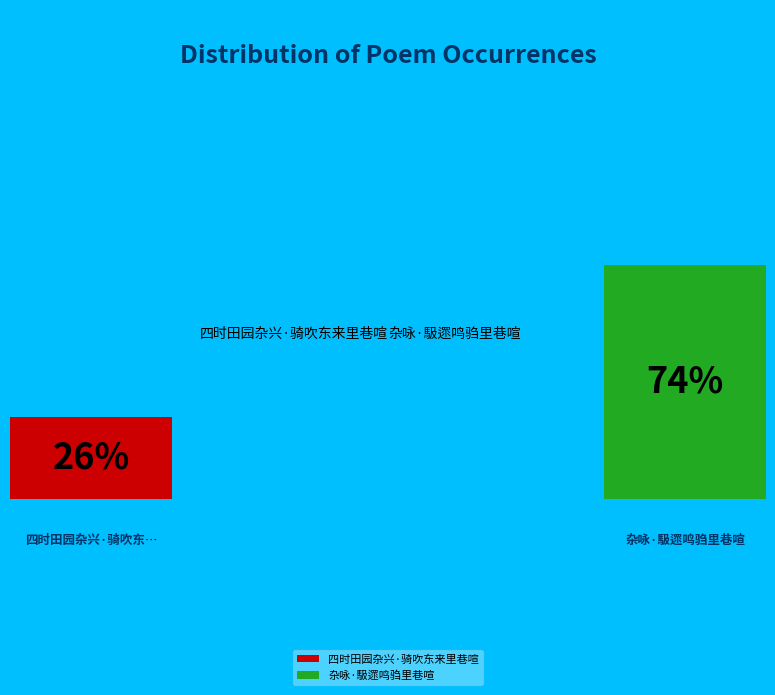

The 杂咏·馺遝鸣驺里巷喧 slice represents 74% of the pie. True or false?

True